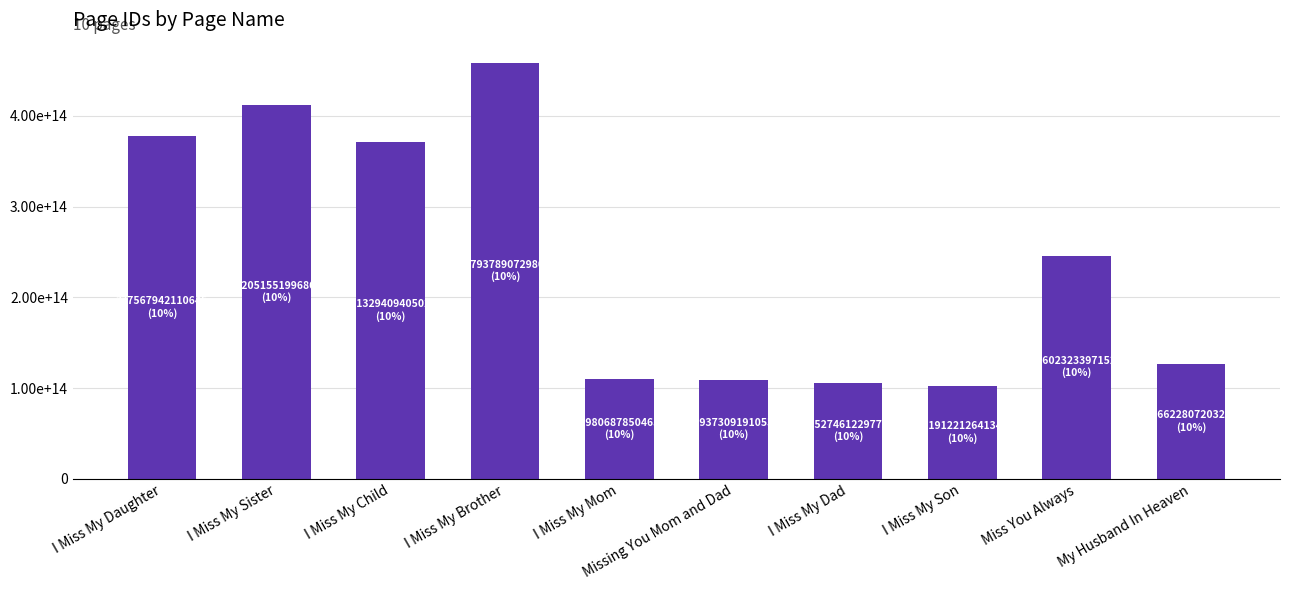

What is the greatest value displayed?

457937890729808